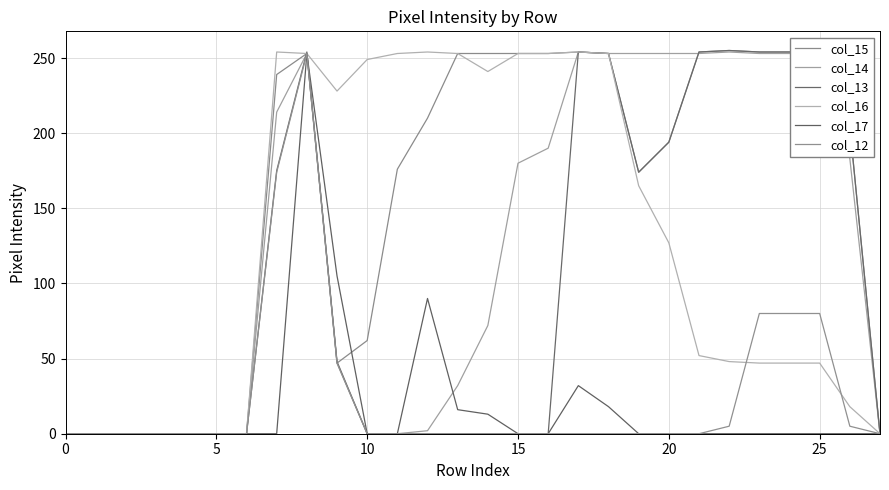

Between which two adjacent categories do col_13 and col_17 first intersect?

8 and 9